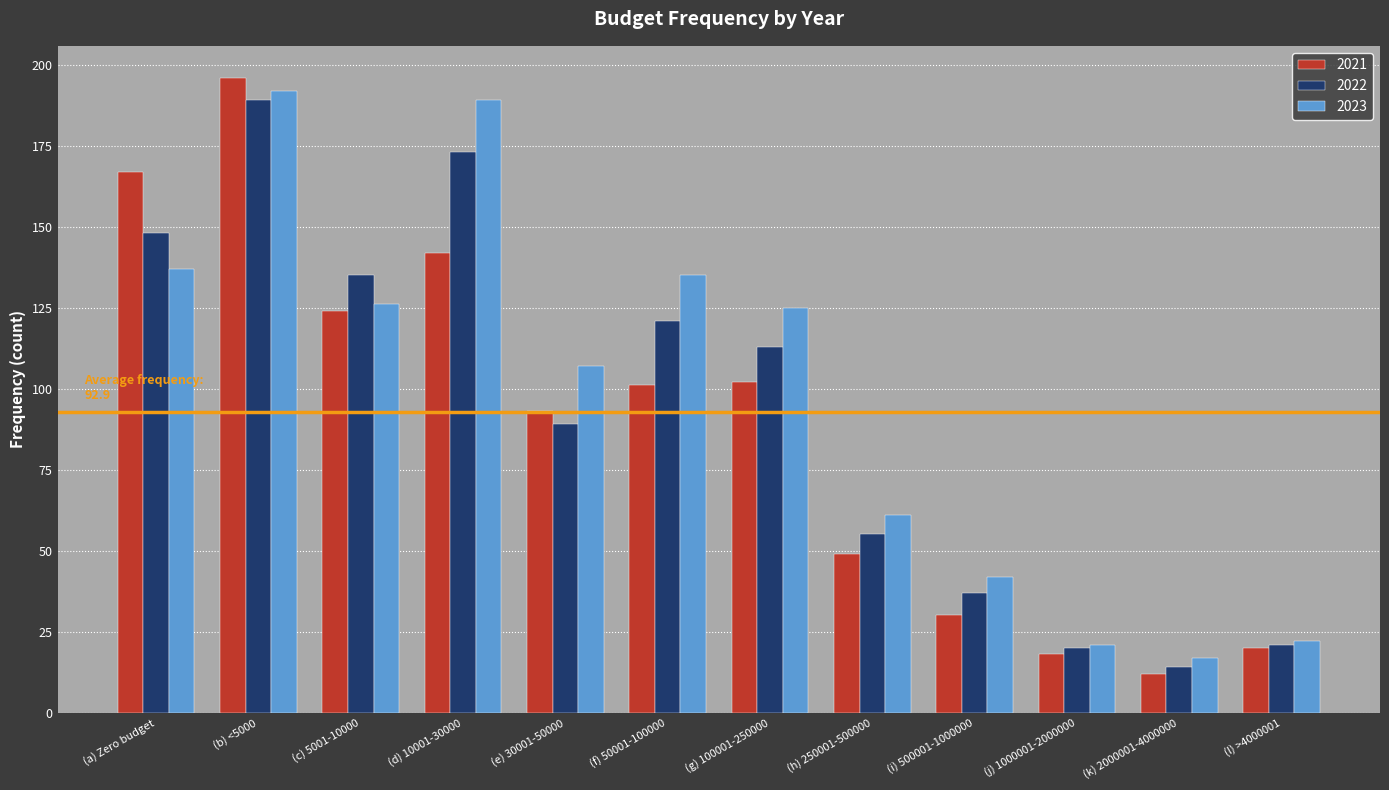

List the series in order of their overall mean, highest first.

2023, 2022, 2021